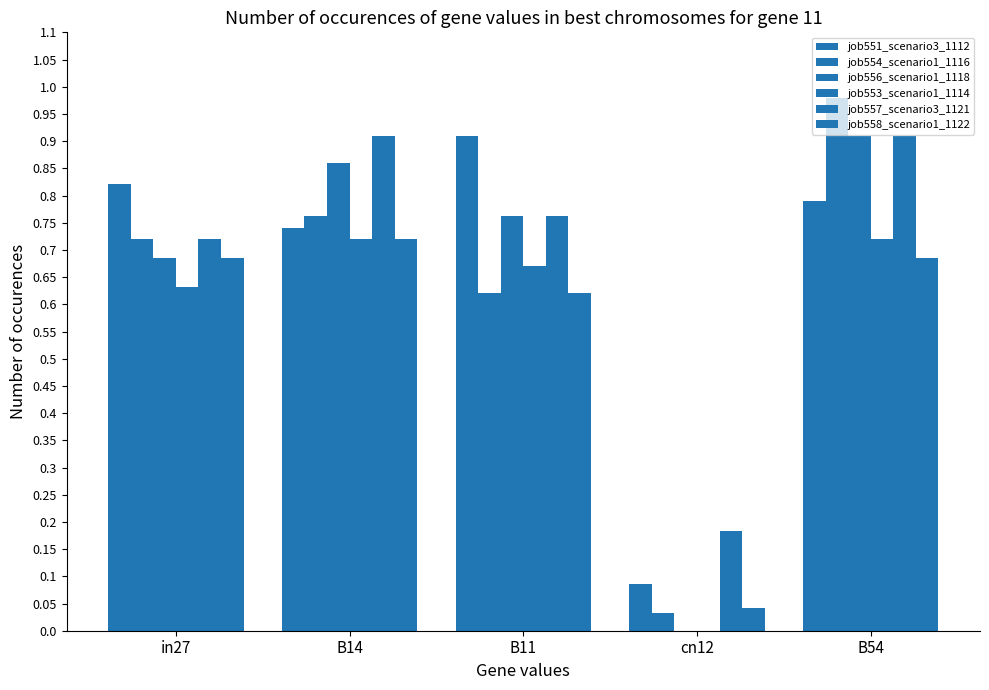

True or false: job557_scenario3_1121 has a value of 1.3 at B54.

False